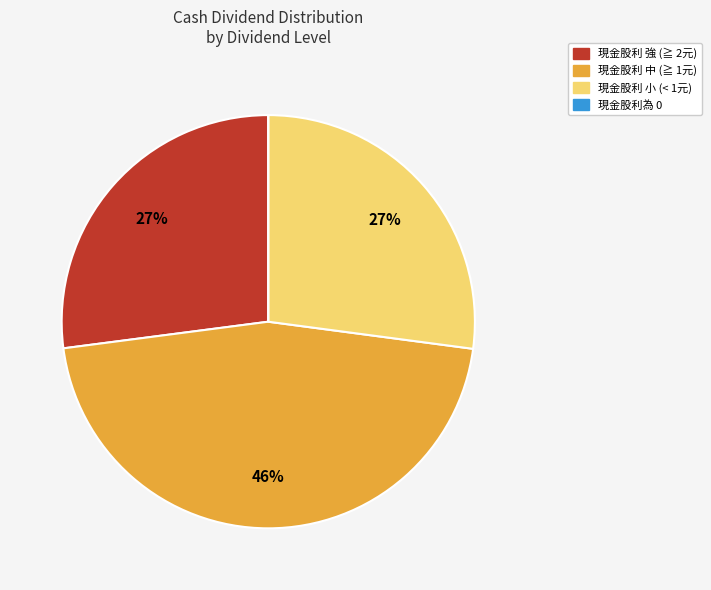

To the nearest percent, what is the average slice percentage?

25%